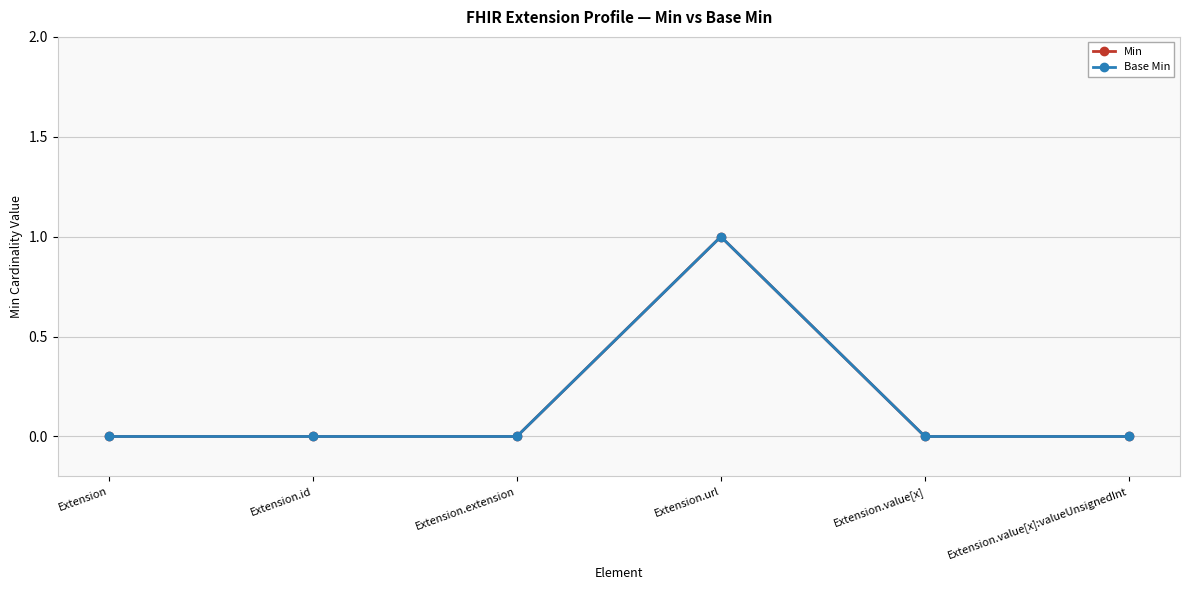

What is the difference between the maximum and minimum values in the Base Min series?

1